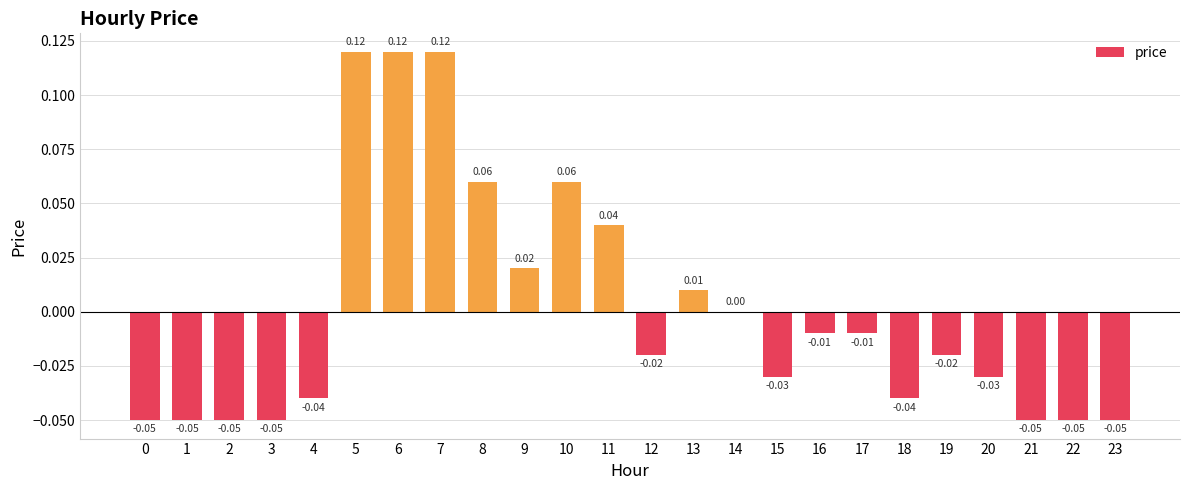

Count the number of categories in the chart.

24